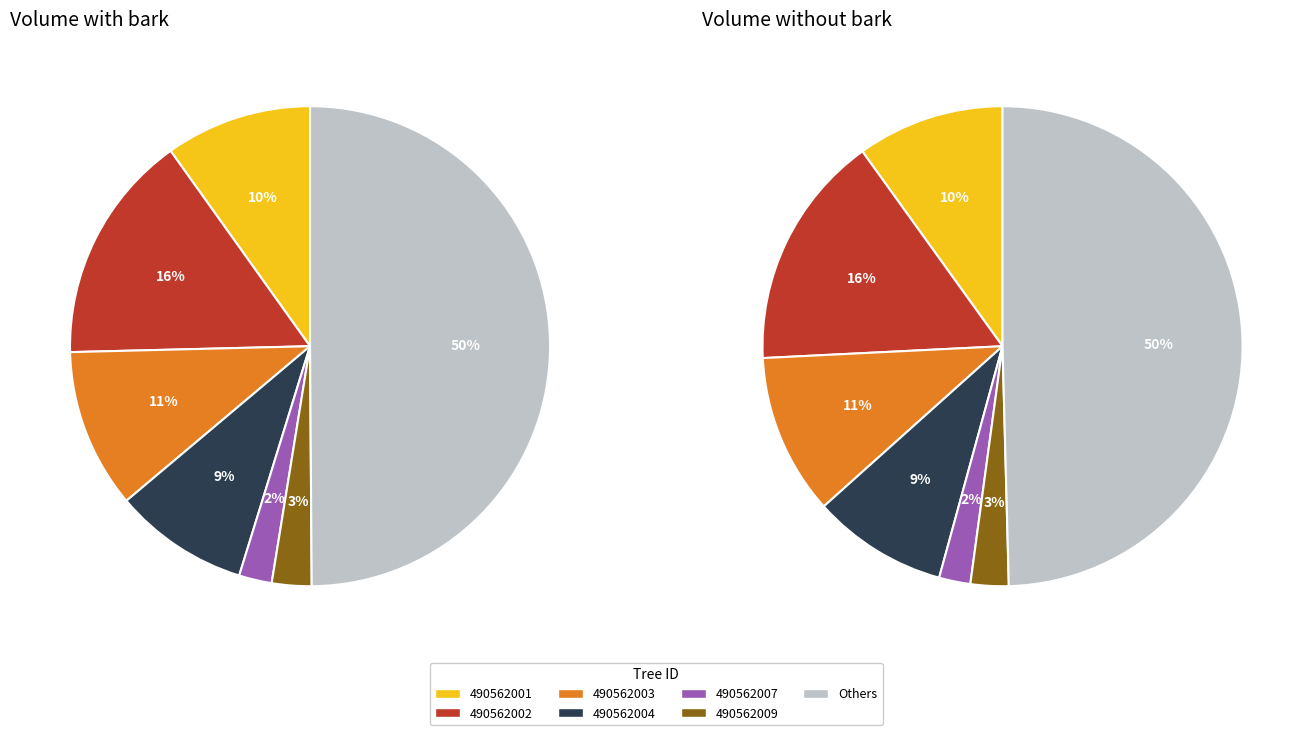

Rank the series by their maximum value, from lowest to highest.

v_sin_corteza, v_con_corteza